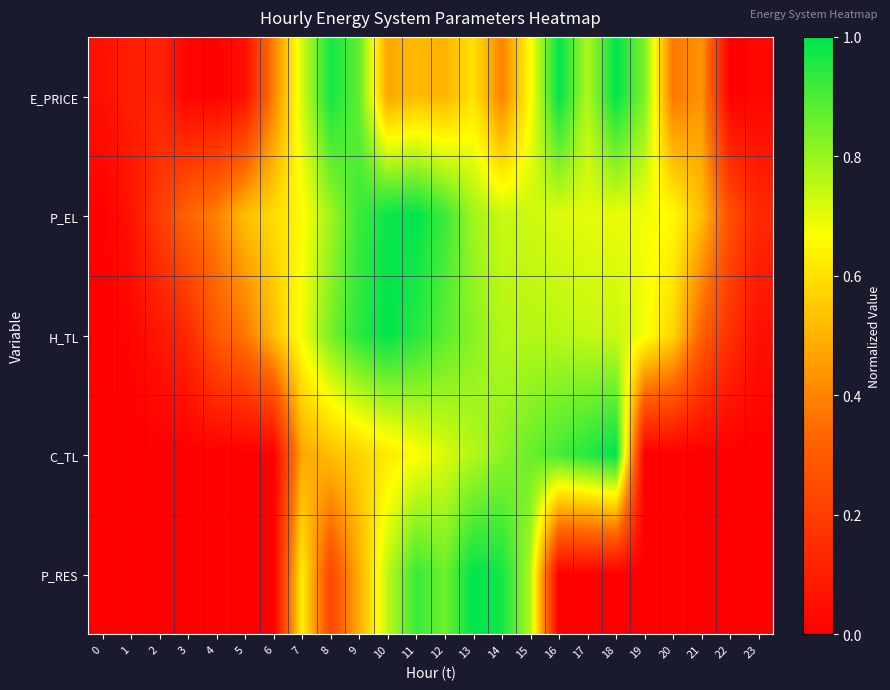

What is the spread (max minus min) of values at 15?

0.2